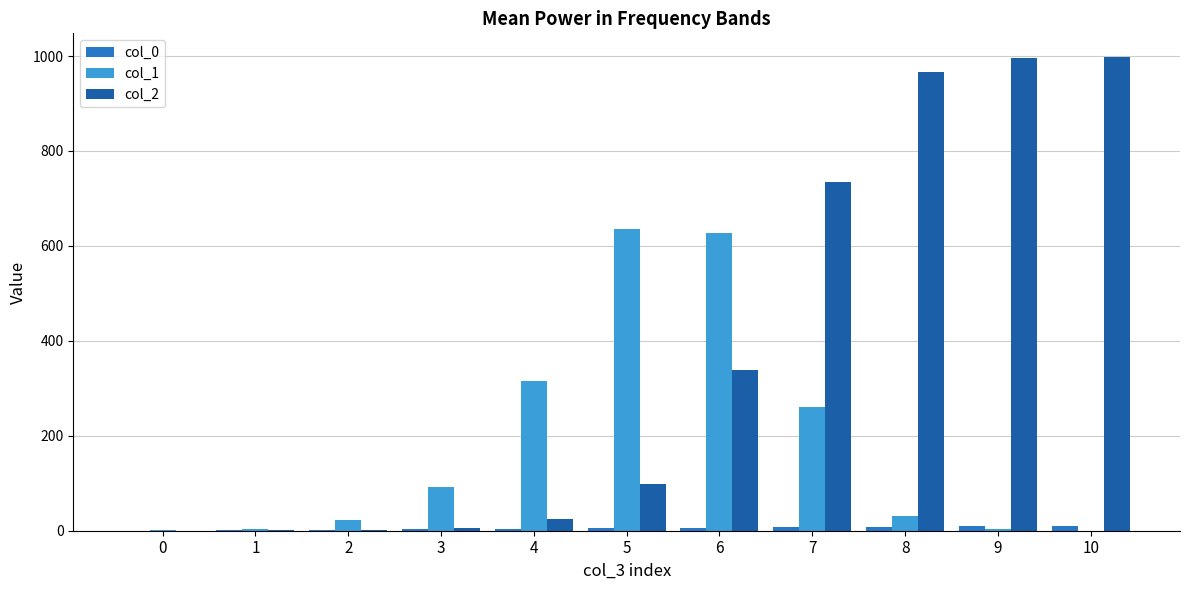

Is the value of col_1 at 1 greater than the value of col_2 at 6?

No